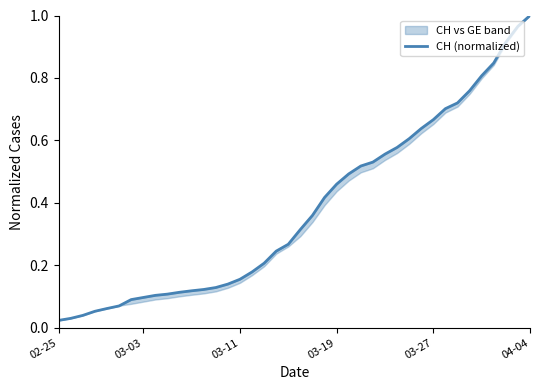

What is the difference between the second highest and minimum values?

0.9